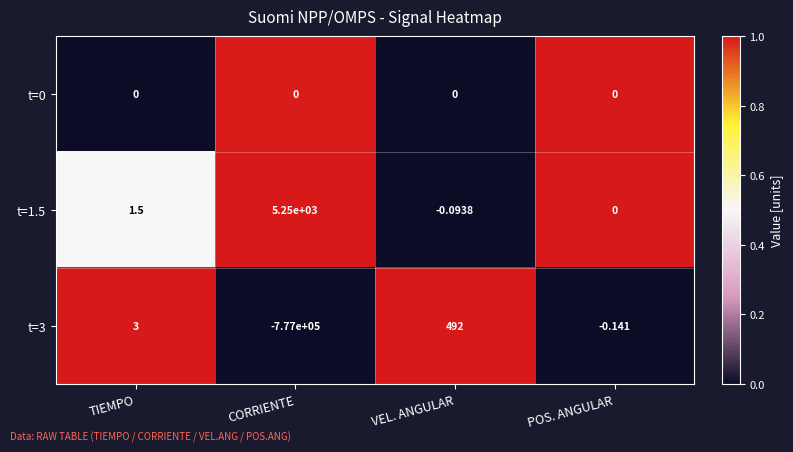

Is the value of t=1.5 at TIEMPO greater than the value of t=3 at POS. ANGULAR?

Yes